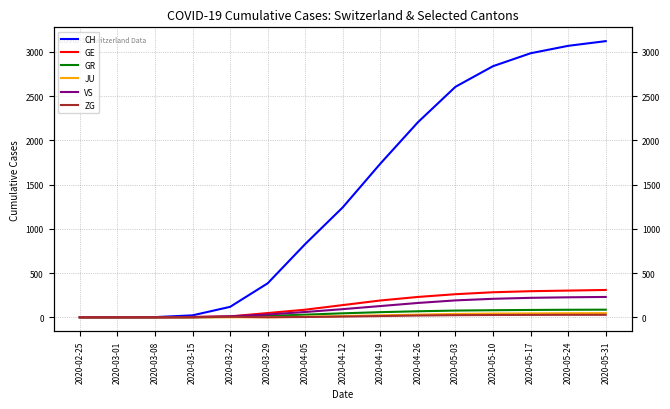

How many lines are shown in the chart?

6